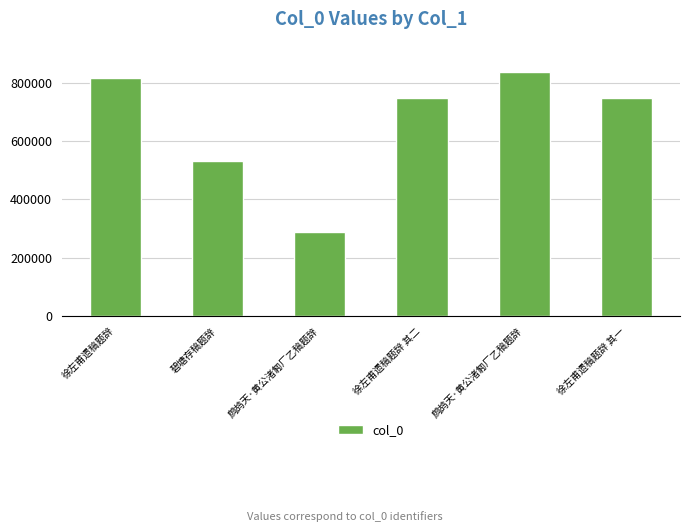

The chart shows a value of 1223347 at 徐左甫遗稿题辞 其二. True or false?

False